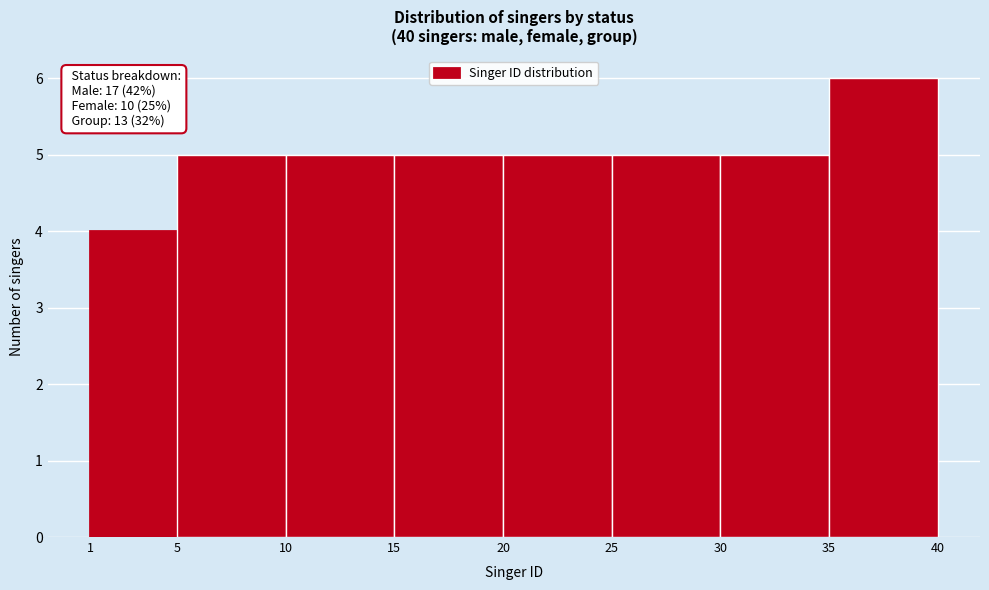

Which range on the x-axis has the tallest bar?

35 to 40